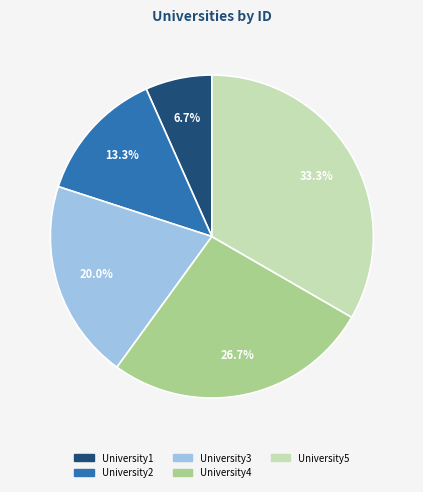

What percentage is the University2 slice, to the nearest percent?

13%